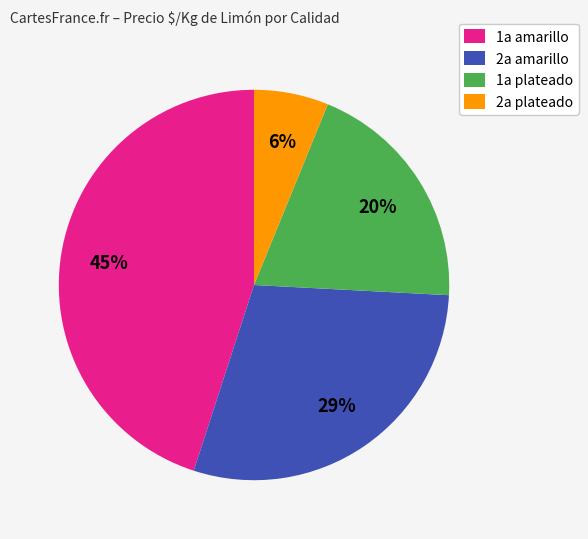

What percentage is the 2a amarillo slice, to the nearest percent?

29%